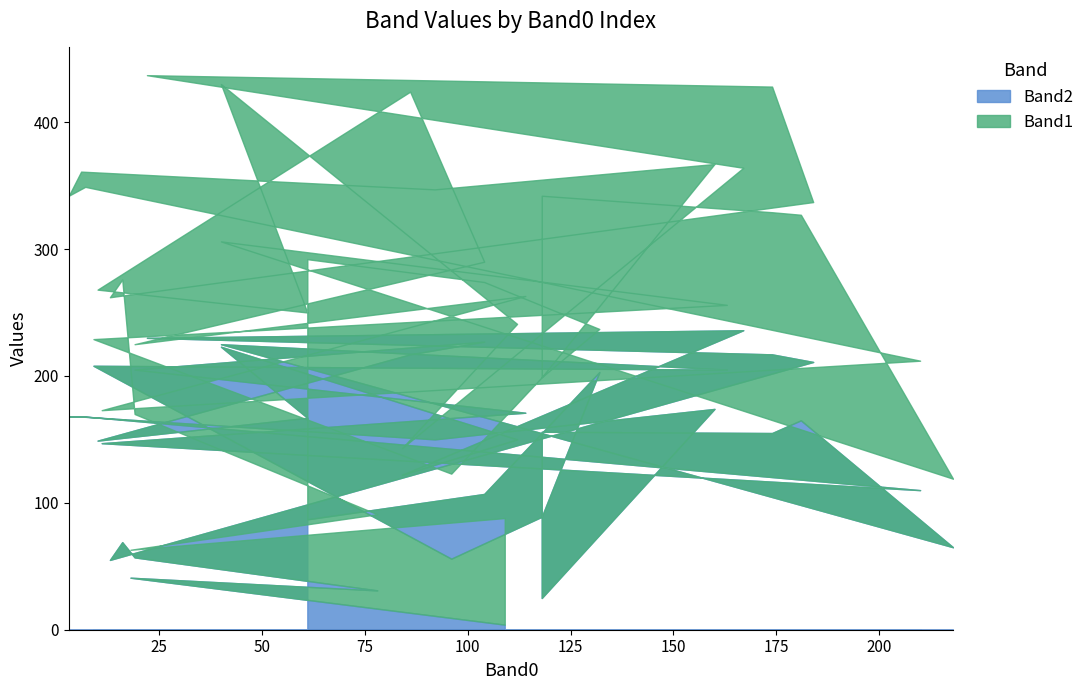

How many series are shown in this chart?

2